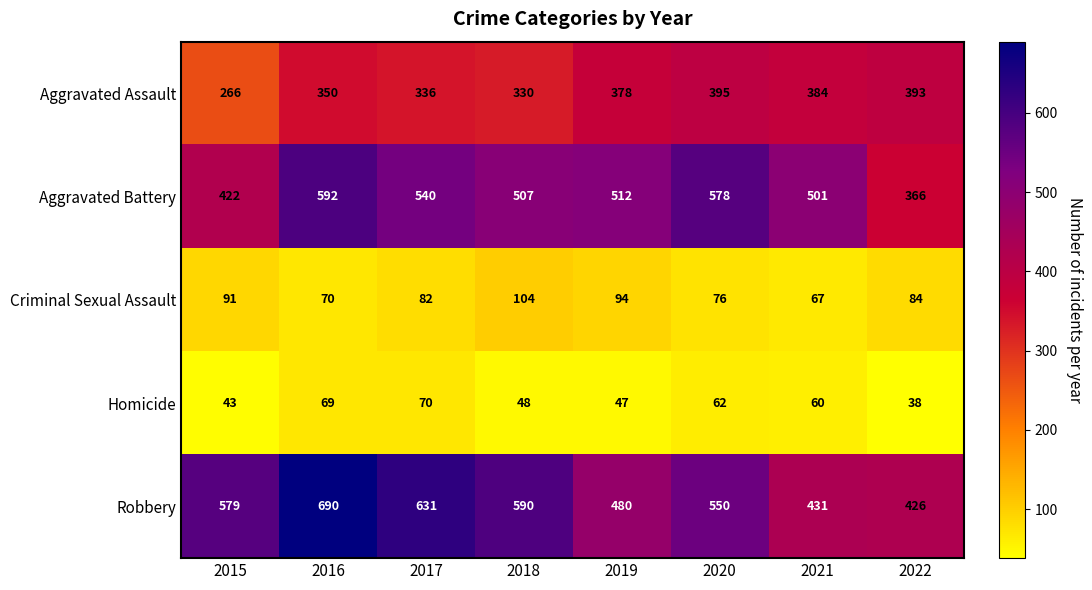

What is the smallest value displayed?

38